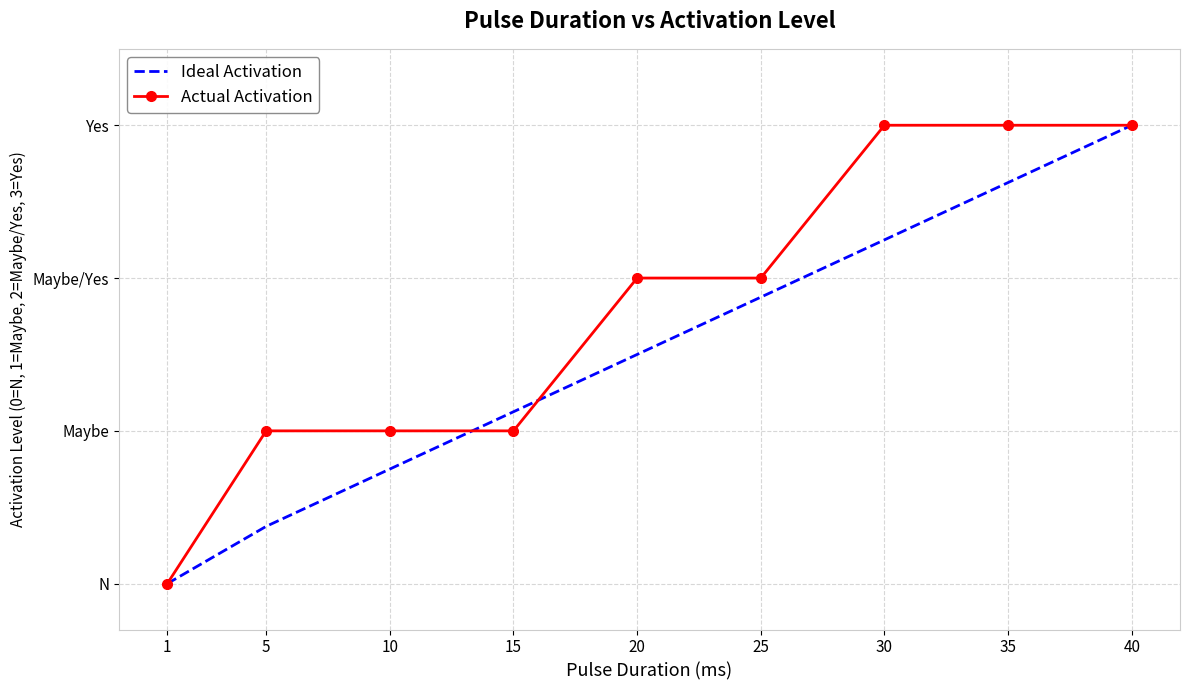

True or false: Actual Activation has more than 1 points higher than both neighbors.

False